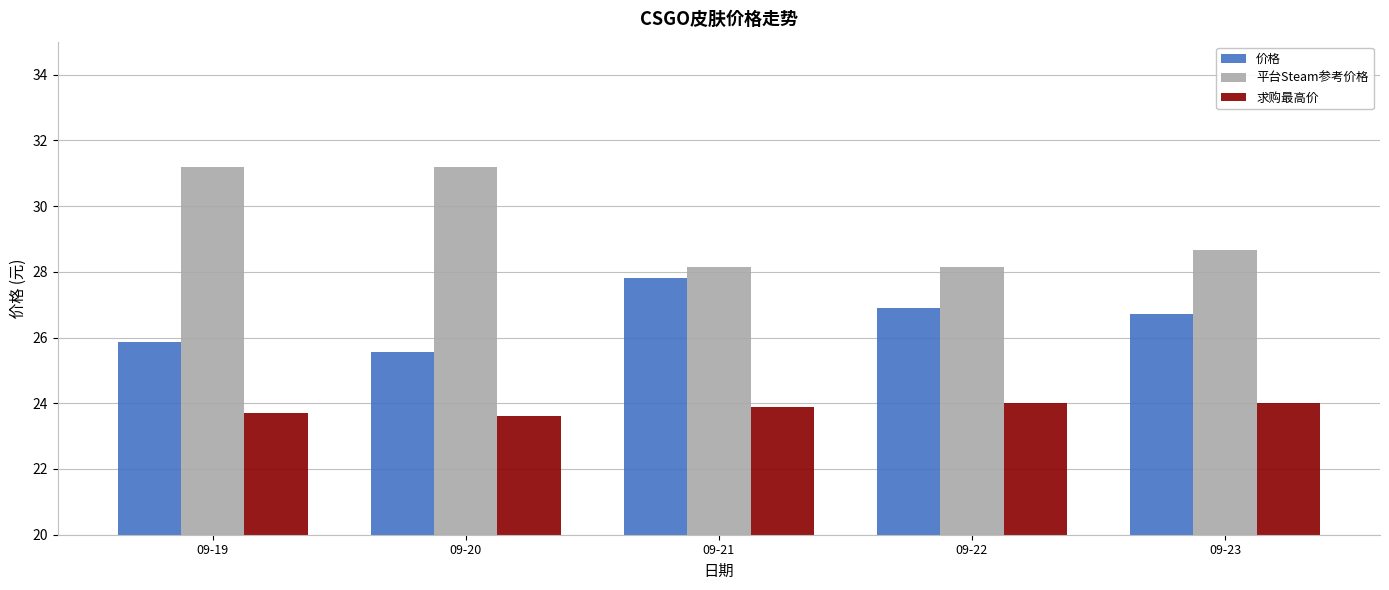

At which label is 平台Steam参考价格 closest to 29?

09-23